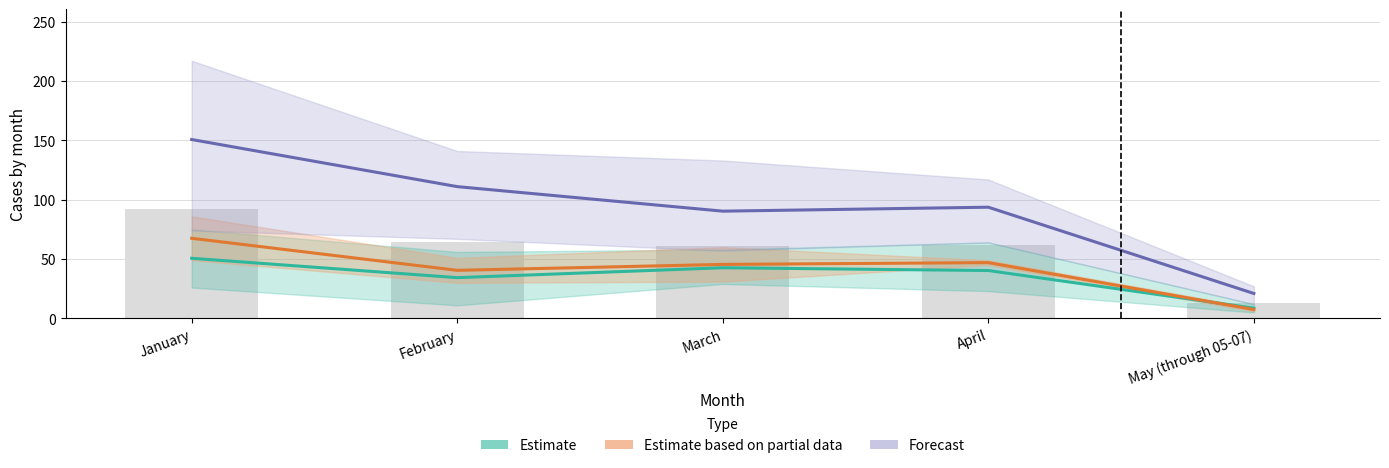

What is the sum of all Estimate values?

176.7